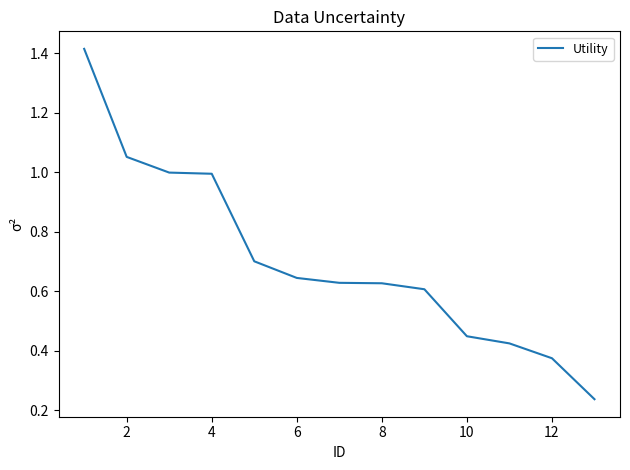

Is this an area chart (filled region under the line)?

No